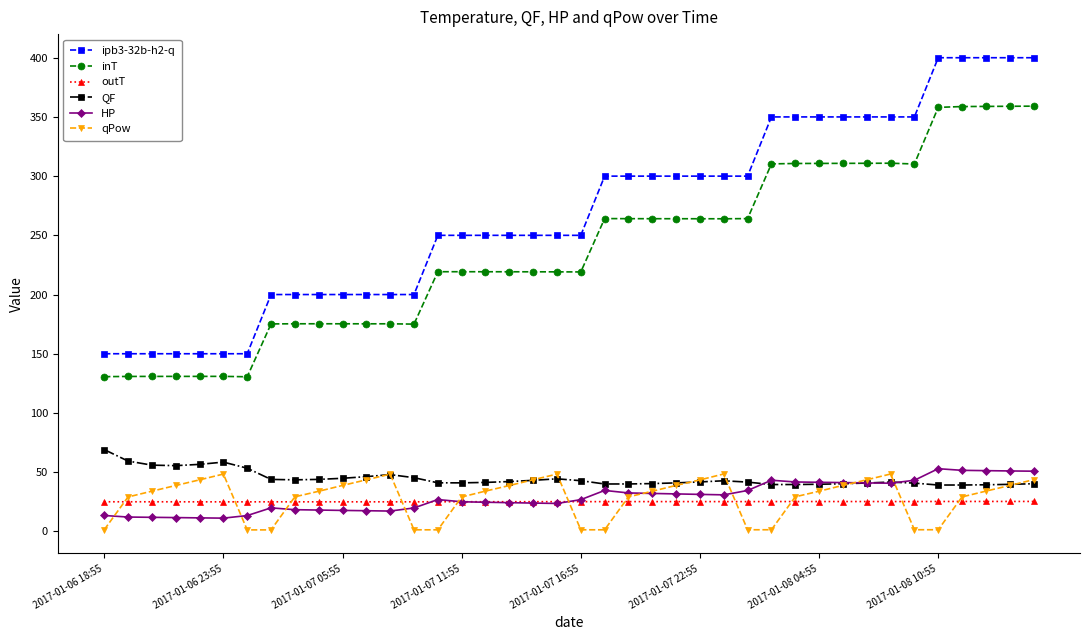

Which series has the largest total across all categories?

ipb3-32b-h2-q